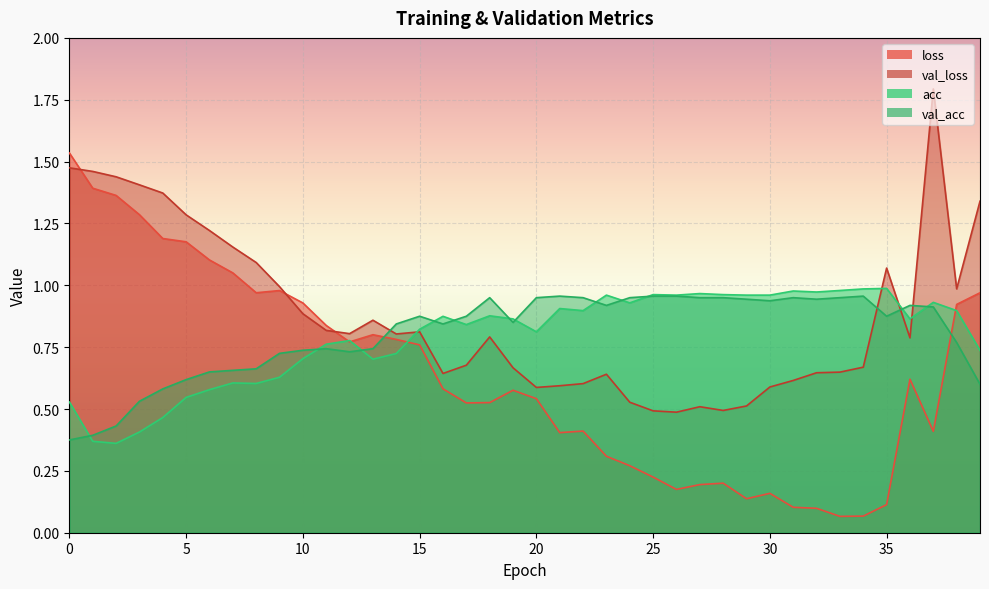

How many intersections are there between val_acc and val_loss?

4